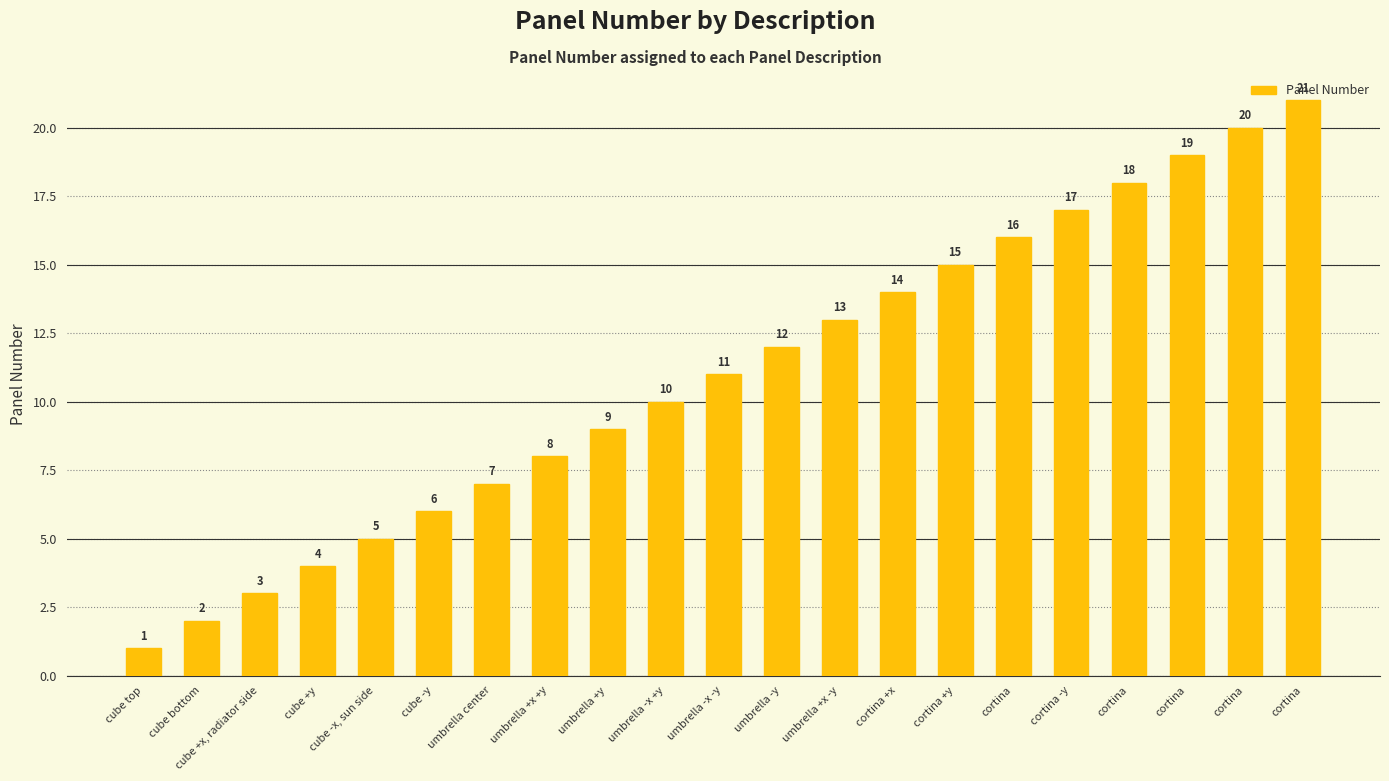

At which label is the value closest to 11?

umbrella -x -y